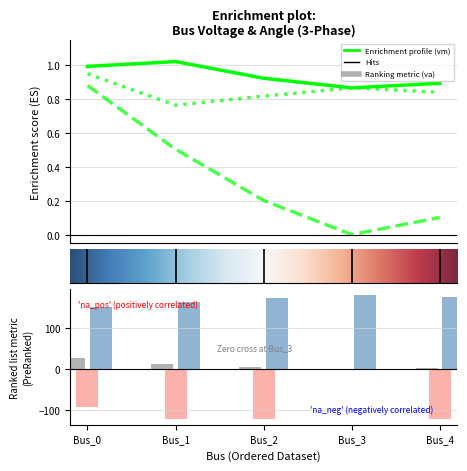

List the labels in order of pf_va_c_degree value, largest first.

Bus_3, Bus_4, Bus_2, Bus_1, Bus_0